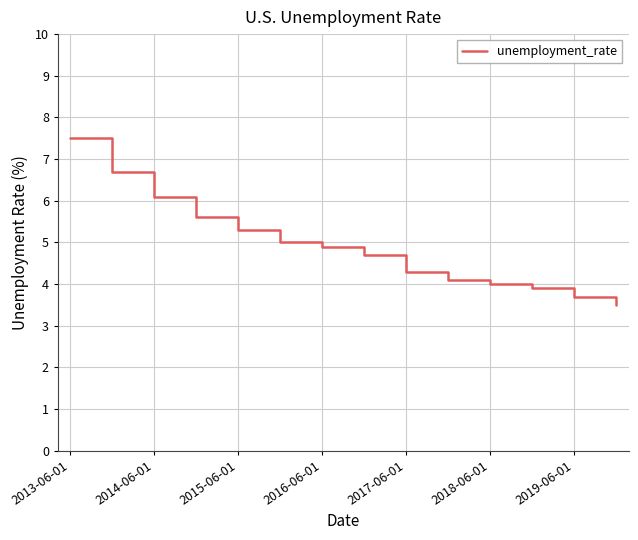

What is the greatest value displayed?

7.5